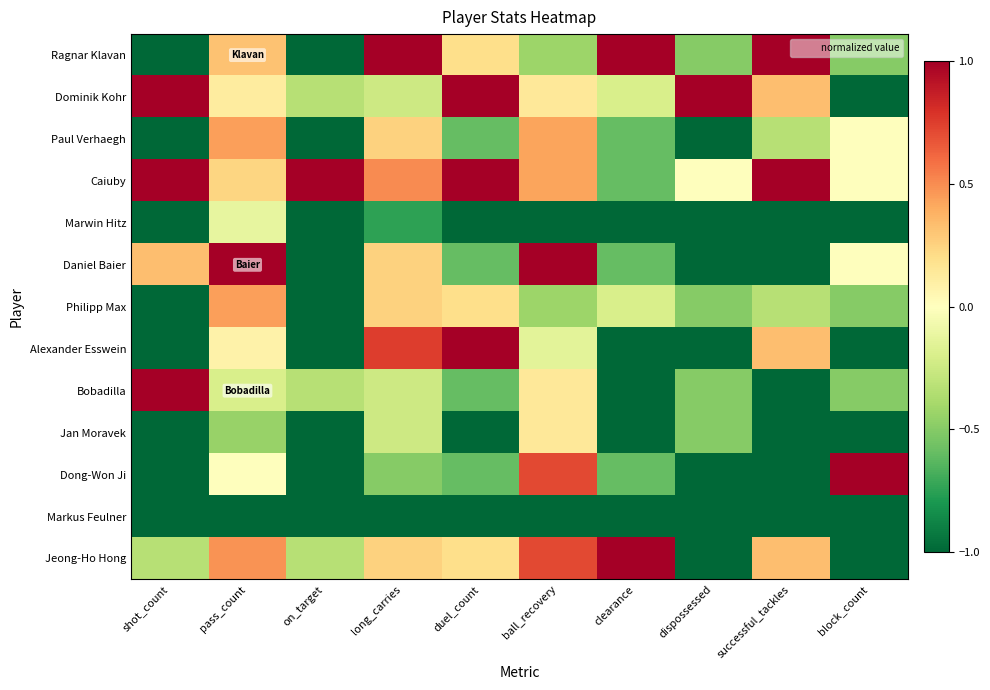

Between successful_tackles and on_target, which is larger?

successful_tackles